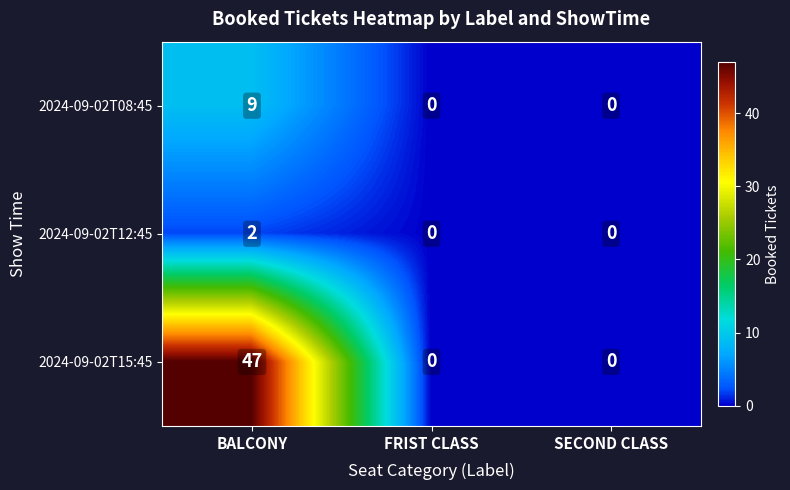

The value of 2024-09-02T12:45 at FRIST CLASS is 0. True or false?

True